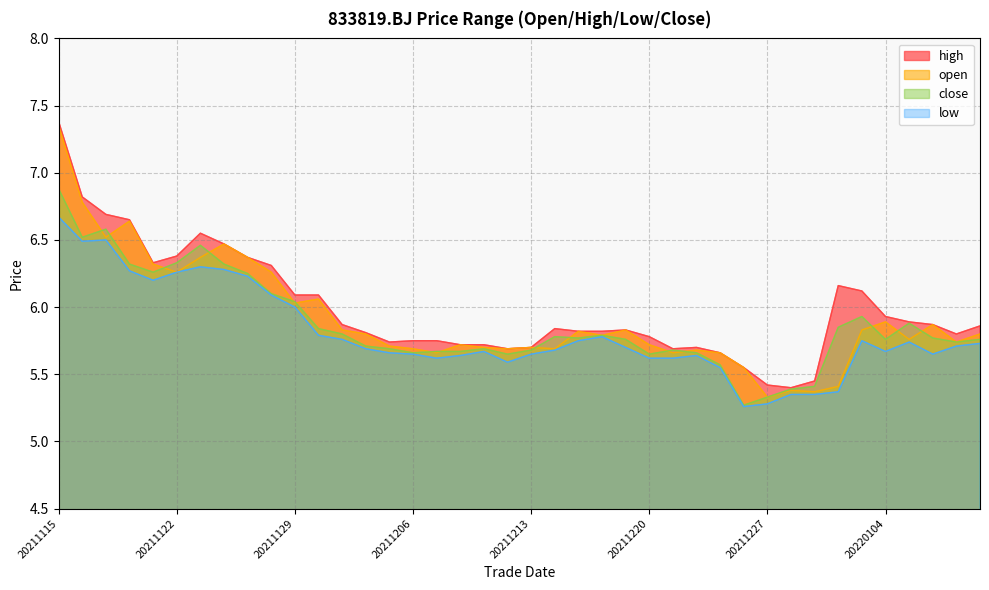

Where is open nearest to the value 6?

20211129